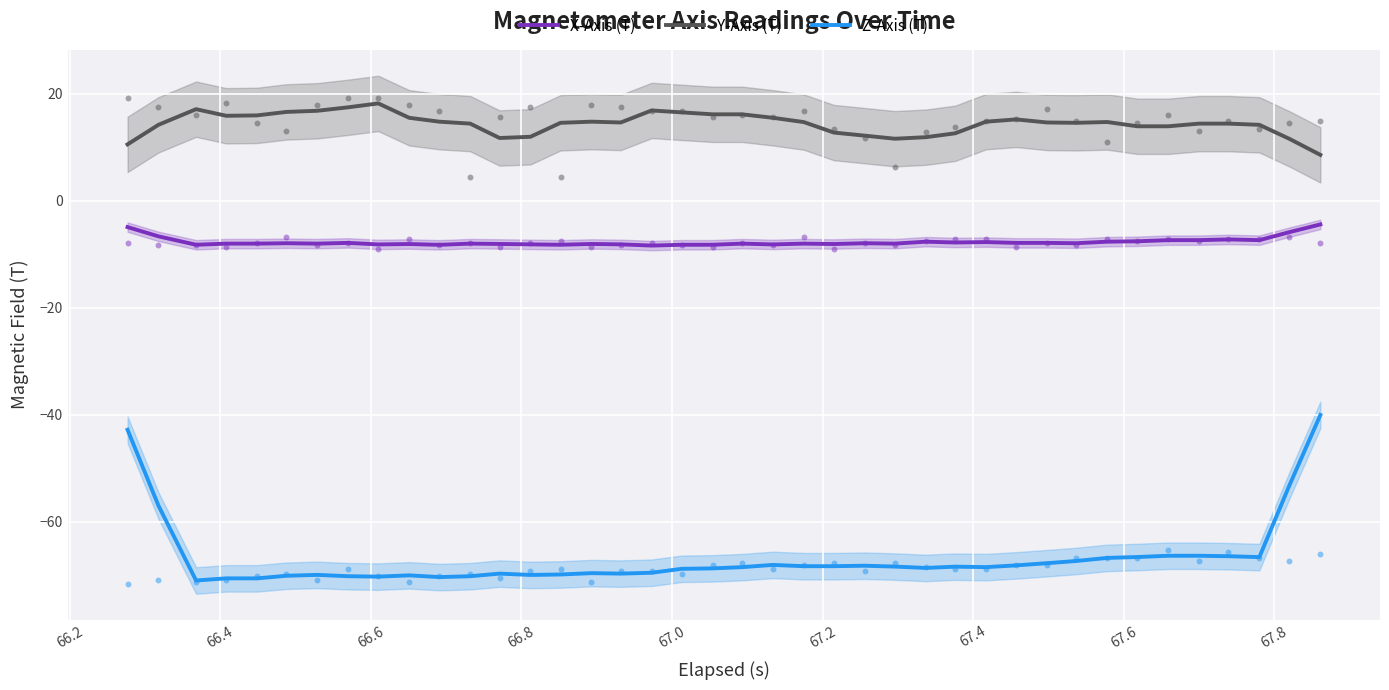

Which series contains the highest Y value?

Y-Axis (T)